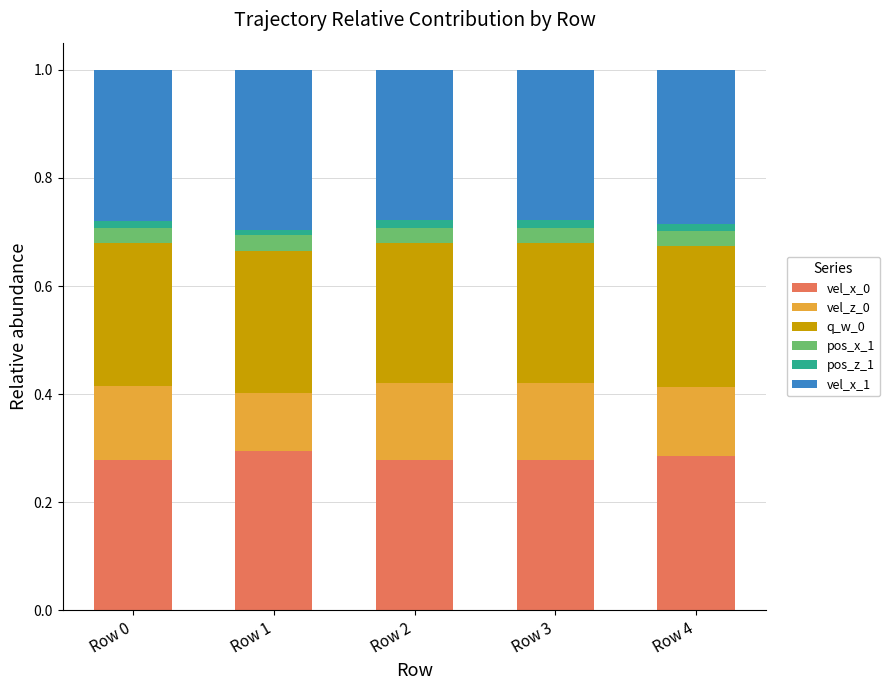

Are the bars horizontal?

No